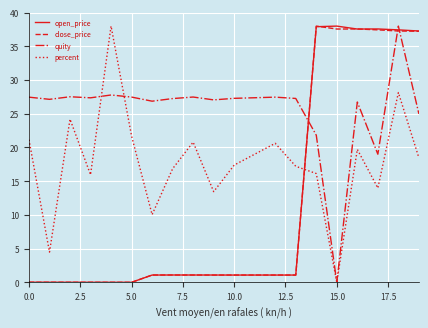

What is the maximum value shown in the chart?

38.0